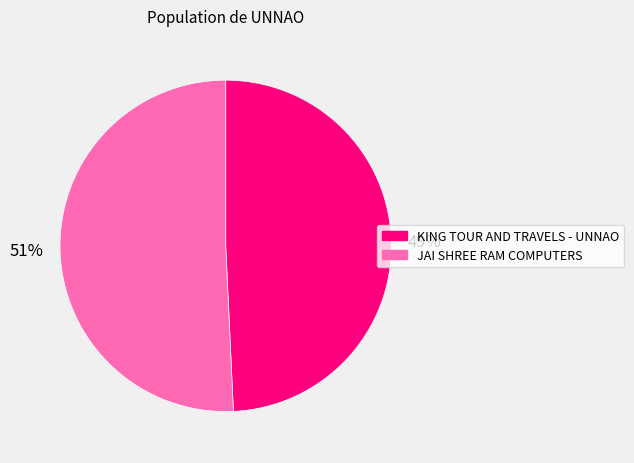

Does JAI SHREE RAM COMPUTERS represent more than half of the total?

Yes